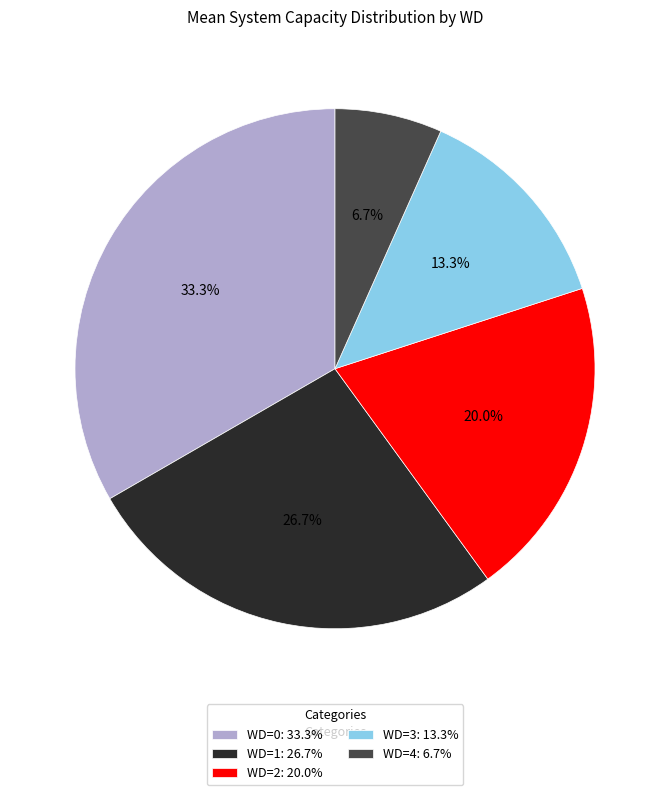

Which category has the smallest portion of the pie?

WD=4: 6.7%